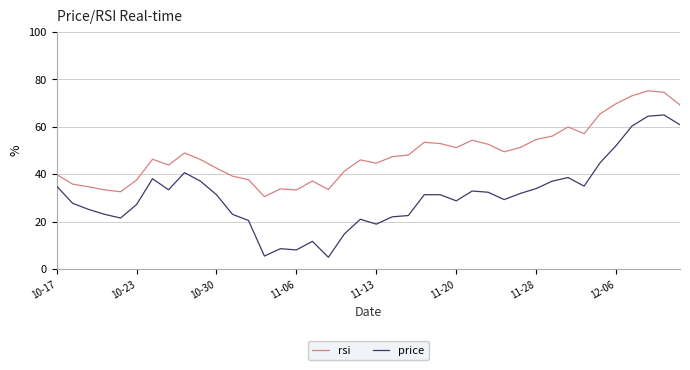

Rank the series by their maximum value, from highest to lowest.

rsi, price